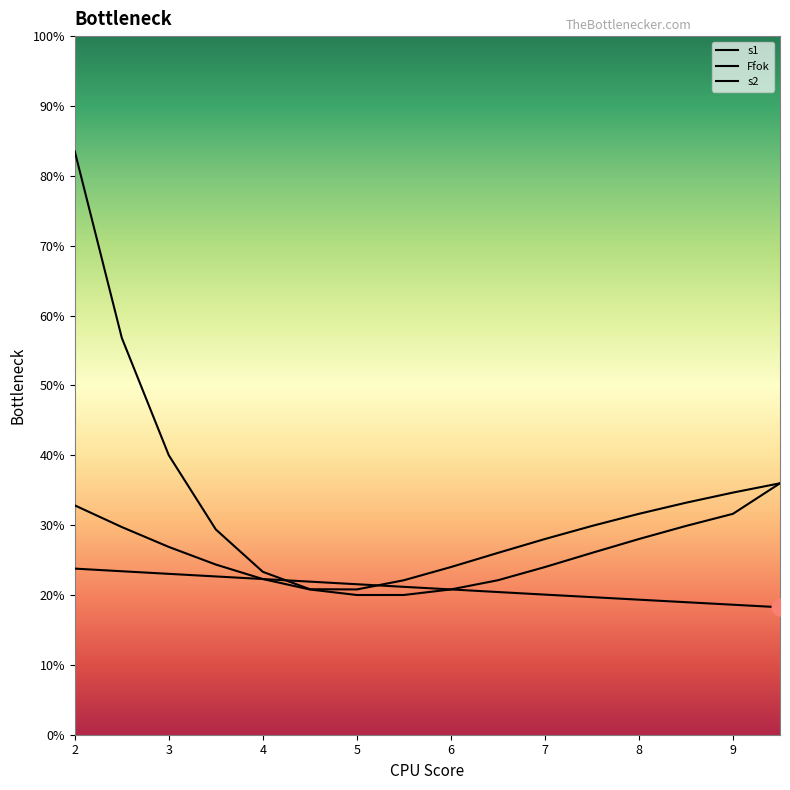

True or false: s1 has more than 0 interior local peaks.

False